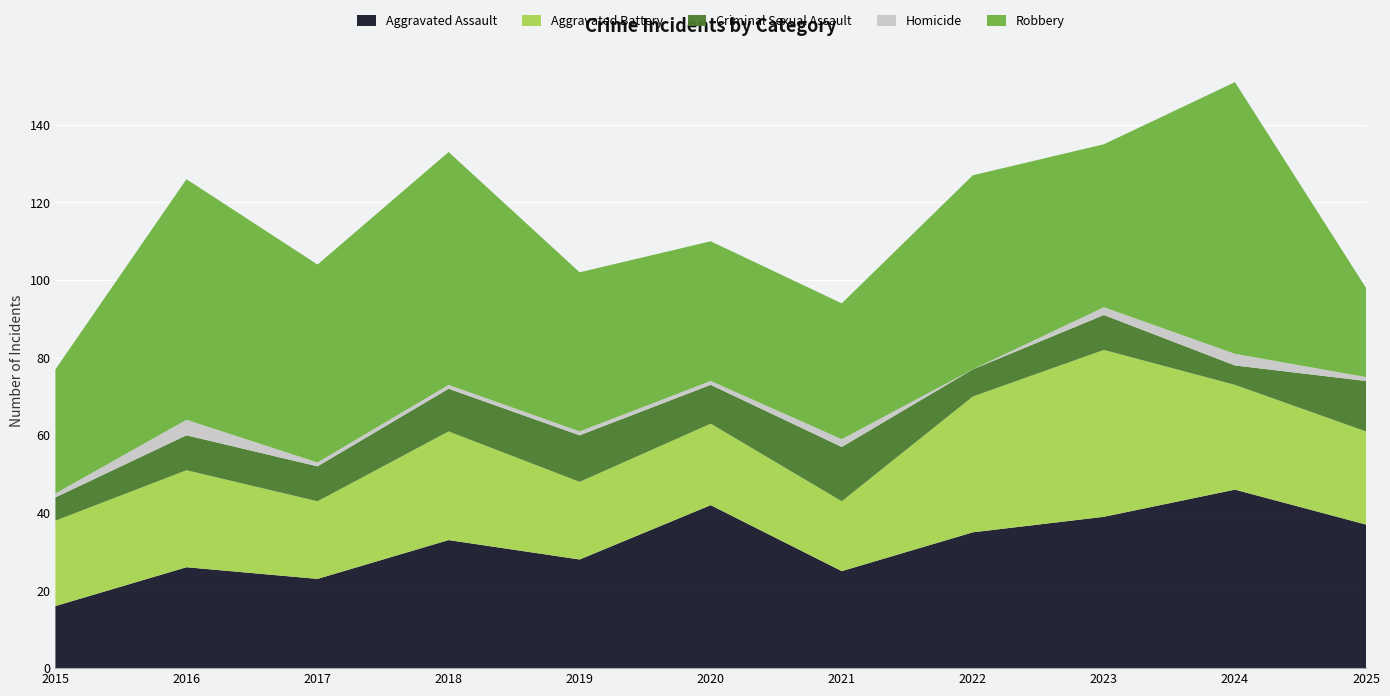

Reading left to right, transcribe all the data shown in this chart.

Aggravated Assault: 16	26	23	33	28	42	25	35	39	46	37
Aggravated Battery: 22	25	20	28	20	21	18	35	43	27	24
Criminal Sexual Assault: 6	9	9	11	12	10	14	7	9	5	13
Homicide: 1	4	1	1	1	1	2	0	2	3	1
Robbery: 32	62	51	60	41	36	35	50	42	70	23